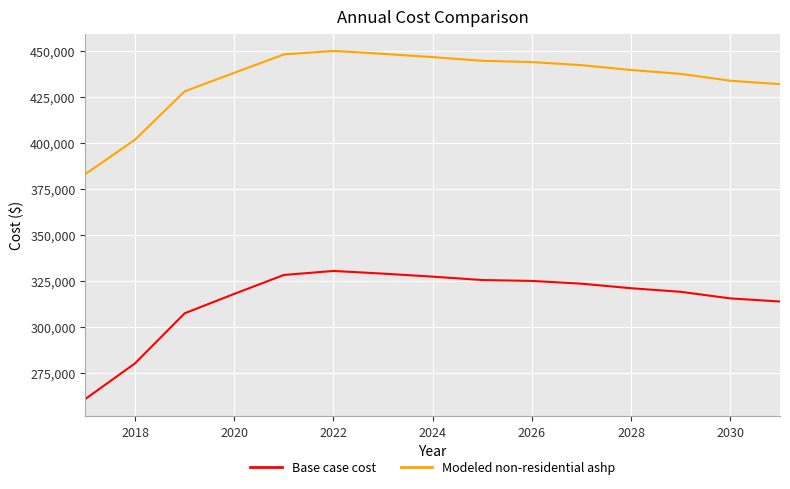

Which series has the largest range (max minus min)?

Base case cost